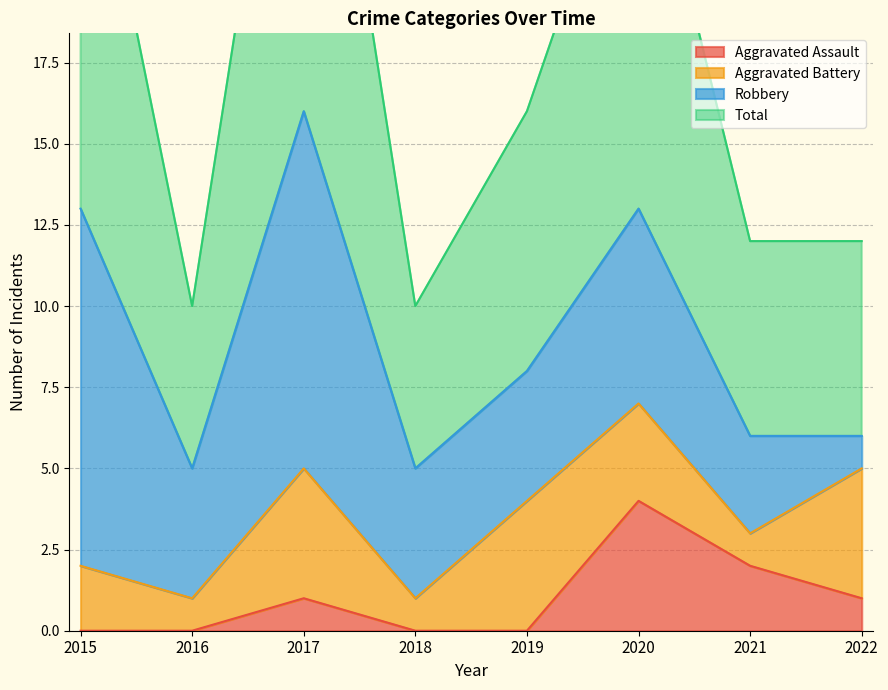

At which category is the sum across all series the highest?

2017